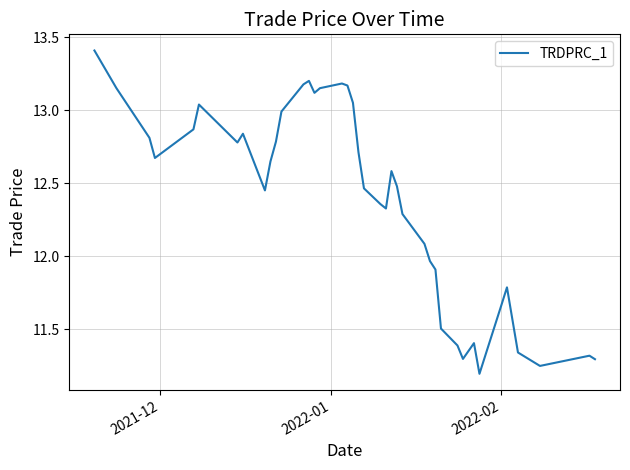

What is the difference between the maximum and minimum values?

2.2